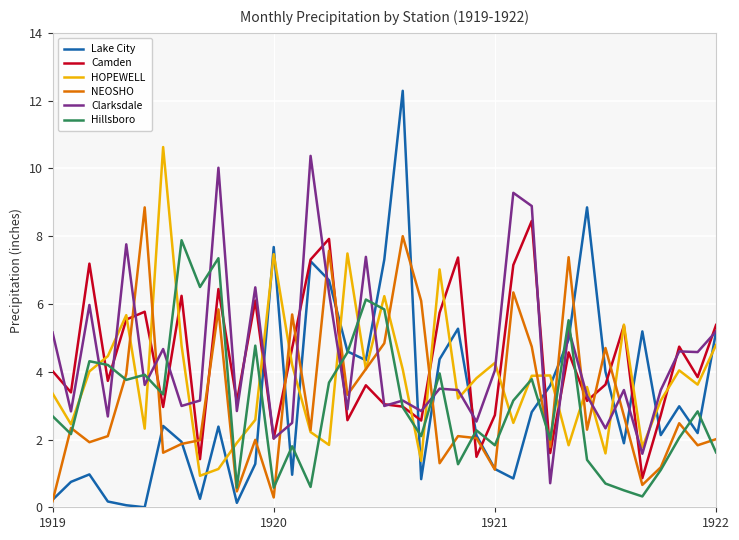

Reading left to right, what are all the values shown in this chart?

Lake City: 0.2	0.8	1.0	0.2	0.1	0.0	2.4	1.9	0.2	2.4	0.1	1.3	7.7	1.0	7.3	6.7	4.6	4.3	7.3	12.3	0.8	4.4	5.3	2.1	1.1	0.8	2.8	3.6	5.0	8.8	4.0	1.9	5.2	2.1	3.0	2.2	5.2
Camden: 4.0	3.4	7.2	3.7	5.5	5.8	3.0	6.2	1.4	6.4	3.1	6.1	2.0	4.7	7.3	7.9	2.6	3.6	3.0	3.0	2.6	5.7	7.4	1.5	2.7	7.2	8.4	1.6	4.6	3.1	3.6	5.4	0.9	2.7	4.7	3.8	5.4
HOPEWELL: 3.4	2.5	4.0	4.5	5.7	2.3	10.6	4.8	0.9	1.1	1.9	2.6	7.5	4.2	2.2	1.8	7.5	4.1	6.2	4.1	1.4	7.0	3.2	3.8	4.3	2.5	3.9	3.9	1.8	3.5	1.6	5.4	1.8	3.1	4.0	3.6	4.8
NEOSHO: 0.2	2.3	1.9	2.1	3.9	8.8	1.6	1.9	2.0	5.8	0.5	2.0	0.3	5.7	2.3	7.6	3.3	4.1	4.8	8.0	6.1	1.3	2.1	2.0	1.1	6.3	4.7	1.8	7.4	2.3	4.7	2.7	0.7	1.2	2.5	1.8	2.0
Clarksdale: 5.2	2.8	6.0	2.7	7.8	3.6	4.7	3.0	3.1	10.0	2.8	6.5	2.0	2.5	10.4	6.3	2.9	7.4	3.0	3.1	2.8	3.5	3.5	2.5	4.0	9.3	8.9	0.7	5.3	3.3	2.3	3.5	1.6	3.5	4.6	4.6	5.2
Hillsboro: 2.7	2.2	4.3	4.2	3.8	3.9	3.3	7.9	6.5	7.3	0.6	4.8	0.6	1.8	0.6	3.7	4.6	6.1	5.8	3.0	2.1	4.0	1.3	2.3	1.8	3.1	3.8	2.0	5.5	1.4	0.7	0.5	0.3	1.1	2.0	2.8	1.6